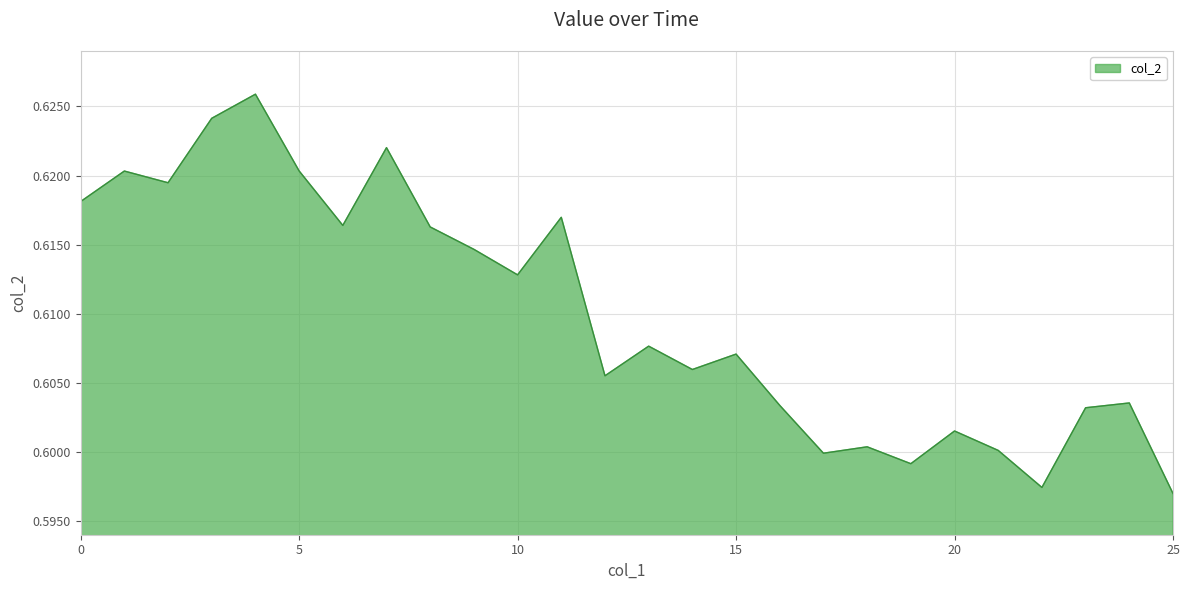

Does the chart have visible grid lines?

Yes